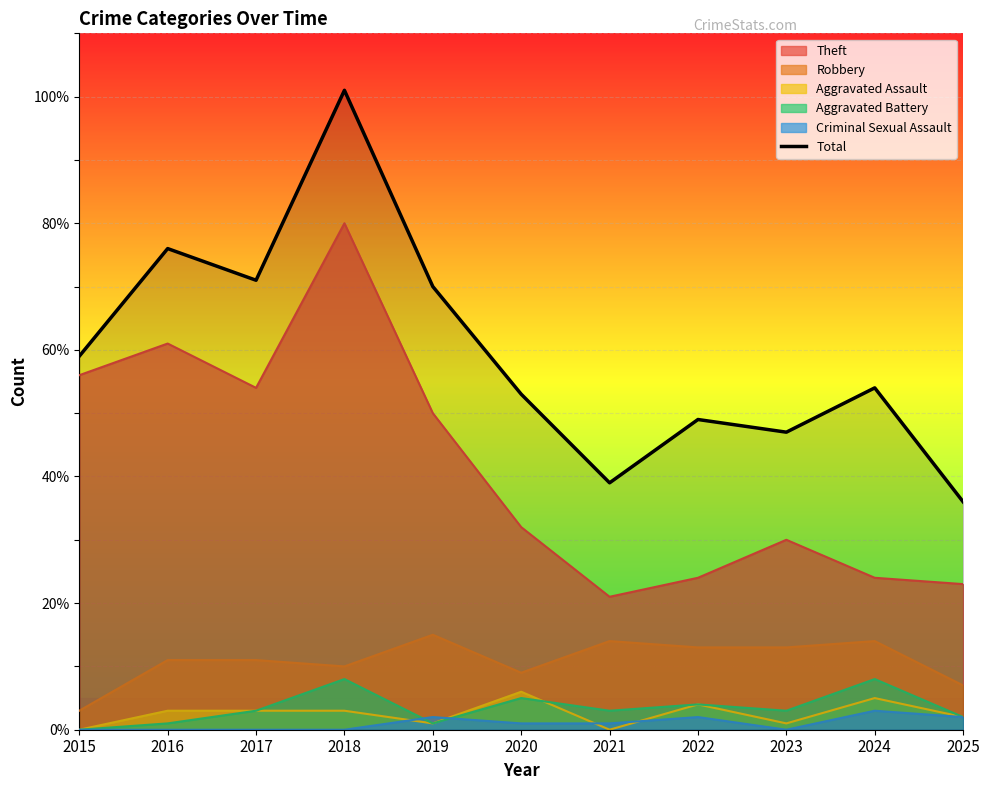

What is the difference between the maximum and second lowest values?

62